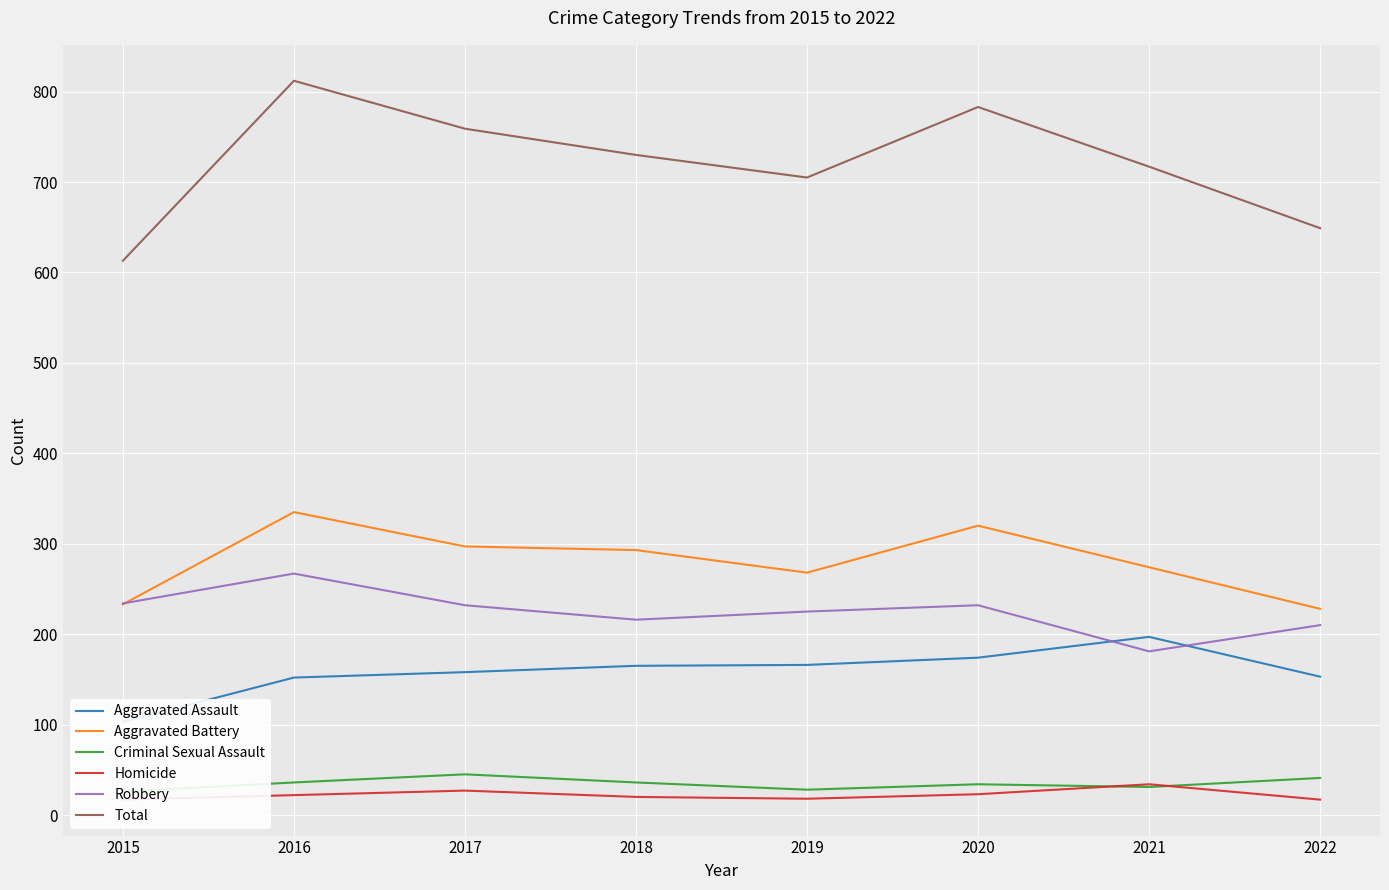

What is the difference between the maximum and minimum values in the Total series?

199